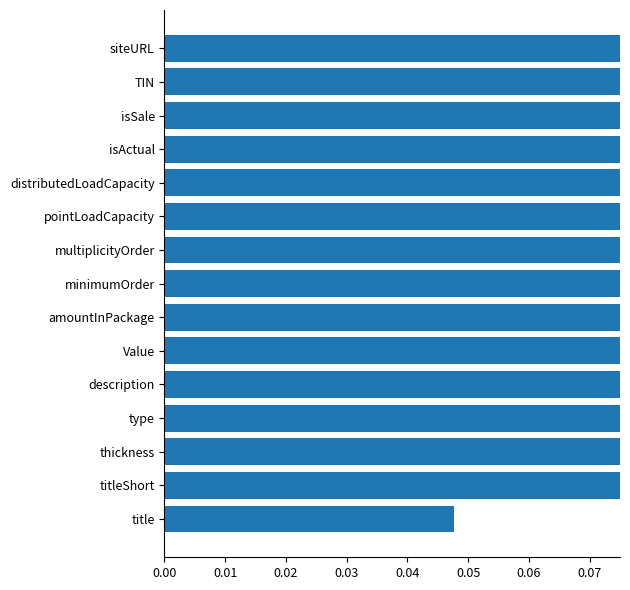

What is the value of the 13th bar from the left?

0.6